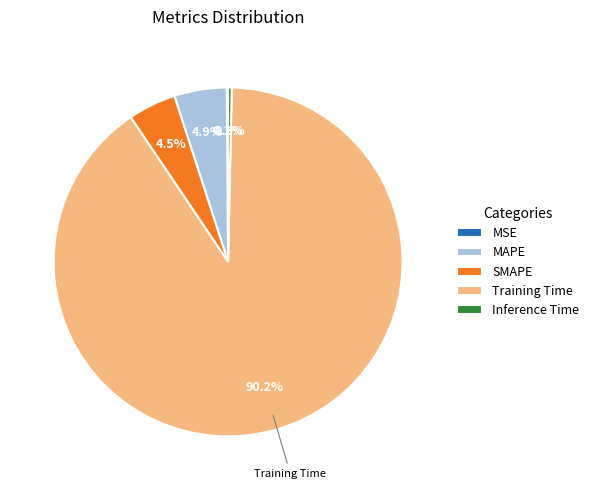

Combined, do SMAPE and Training Time account for over 50%?

Yes